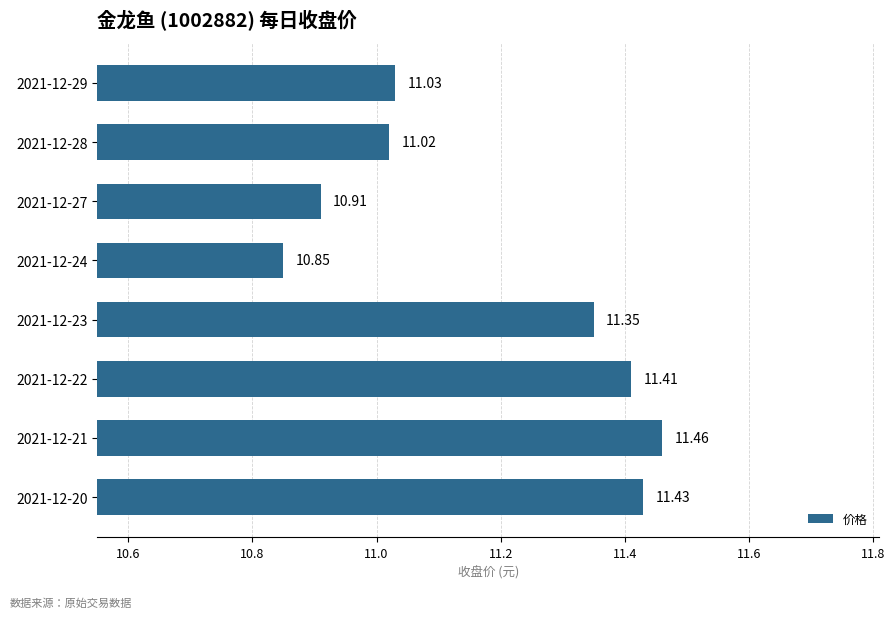

What is the greatest value displayed?

11.5